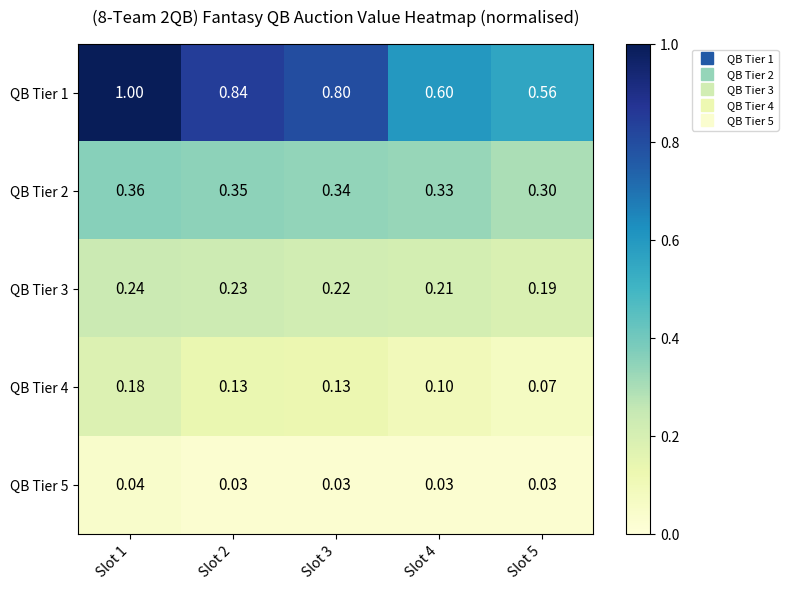

Is the value of QB Tier 2 at Slot 4 greater than the value of QB Tier 4 at Slot 3?

Yes